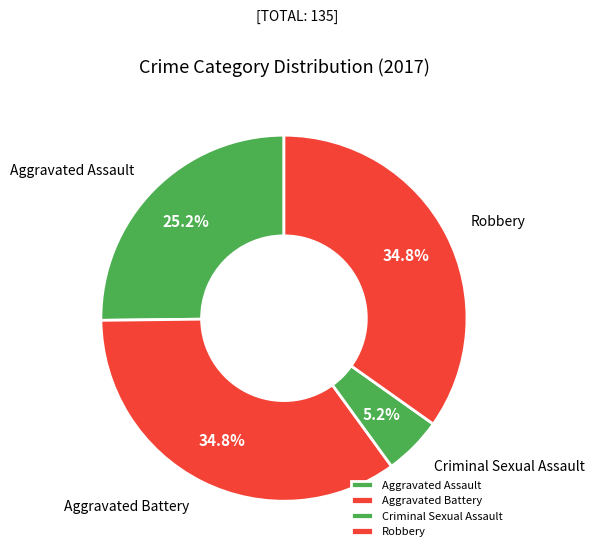

True or false: Aggravated Assault accounts for 38% of the total.

False